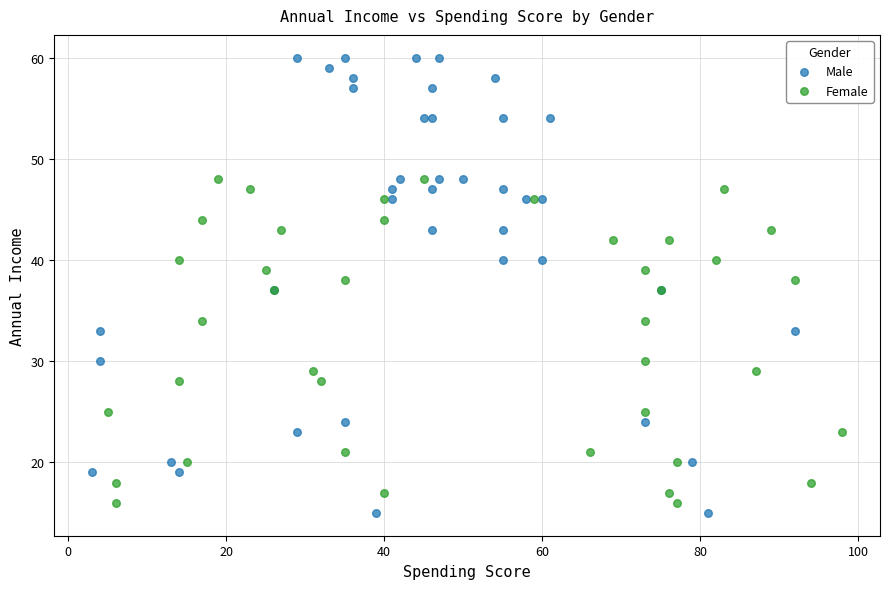

Which series contains the highest Y value?

Male